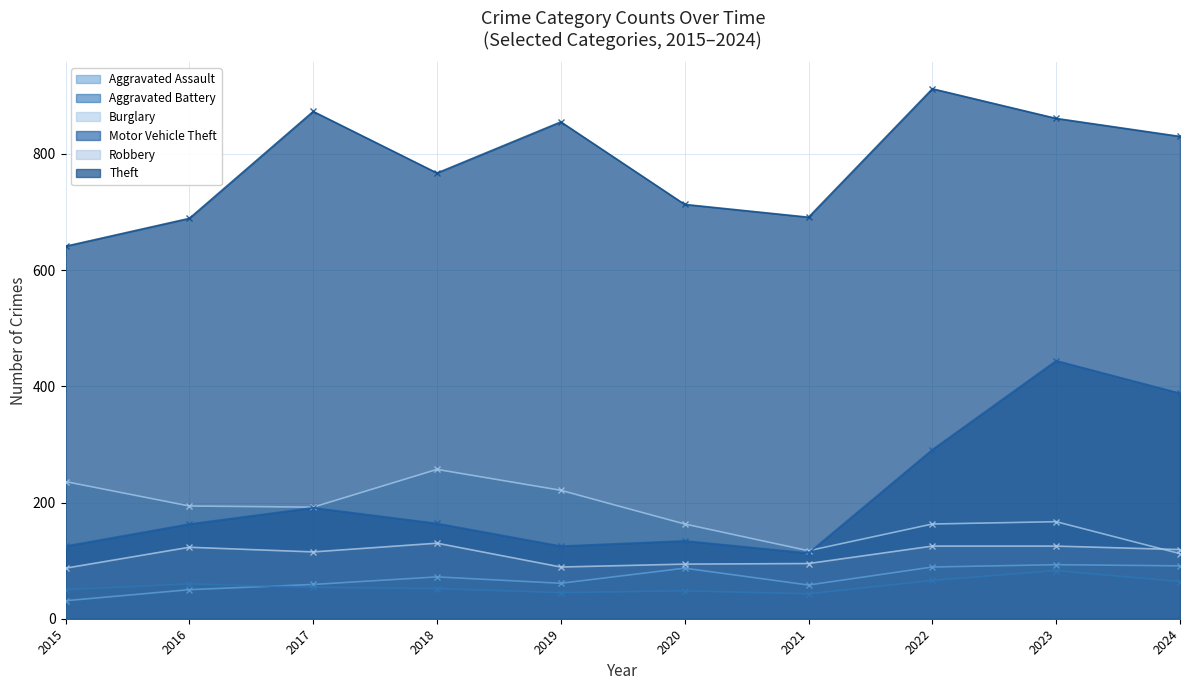

Which category has the lowest value in the Robbery series?

2015